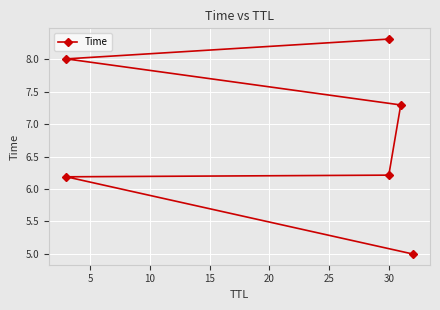

How many categories are shown in the chart?

6